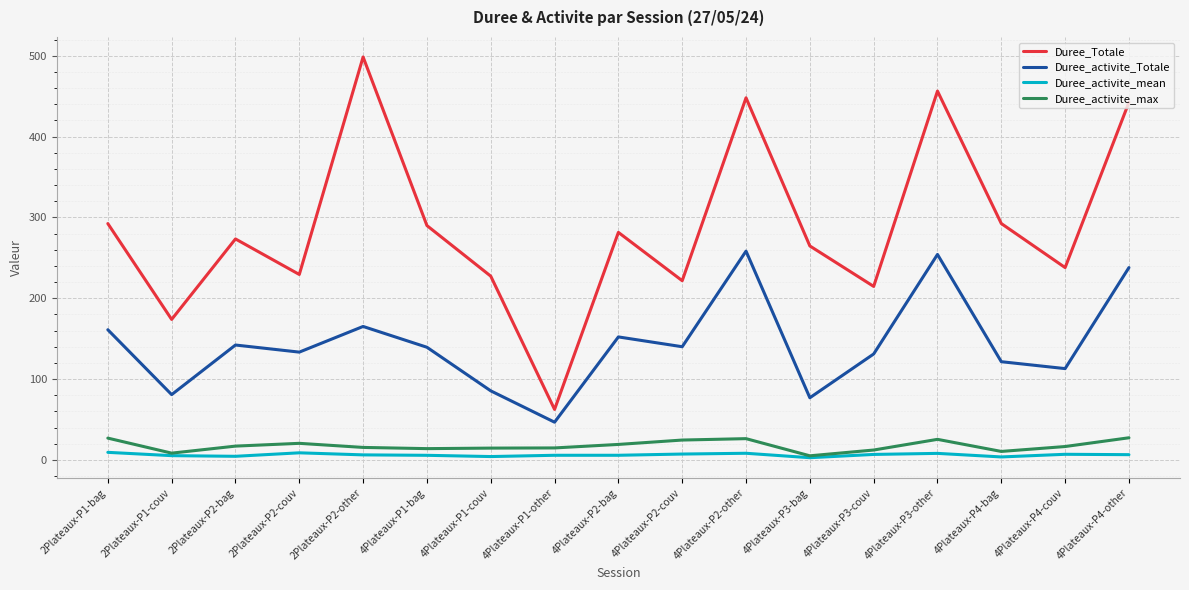

At how many categories does at least one series exceed 181?

15